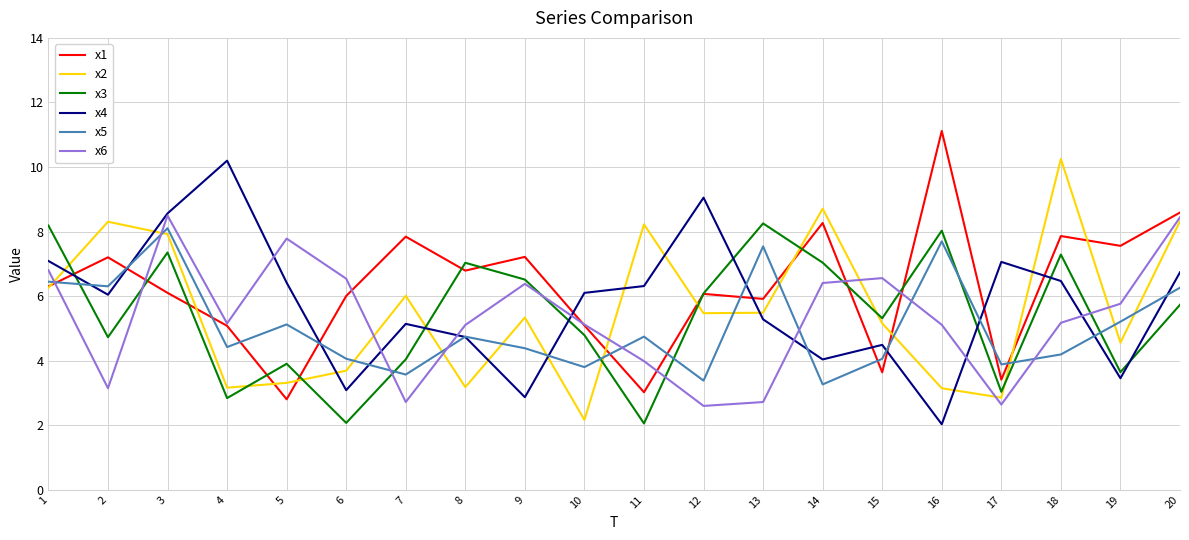

After their last crossing, which series has the higher values: x2 or x1?

x1